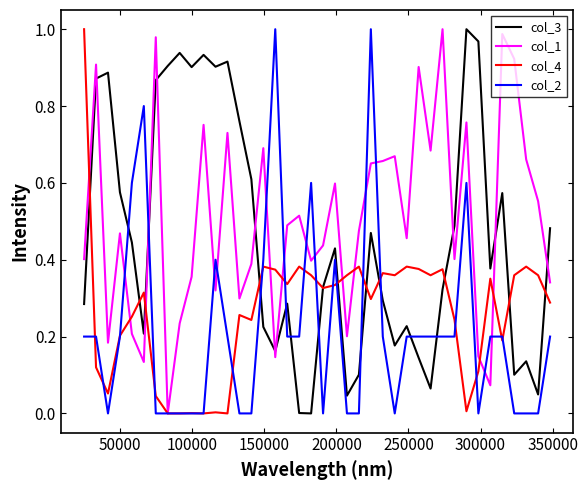

List the series in order of their overall mean, lowest first.

col_2, col_4, col_3, col_1